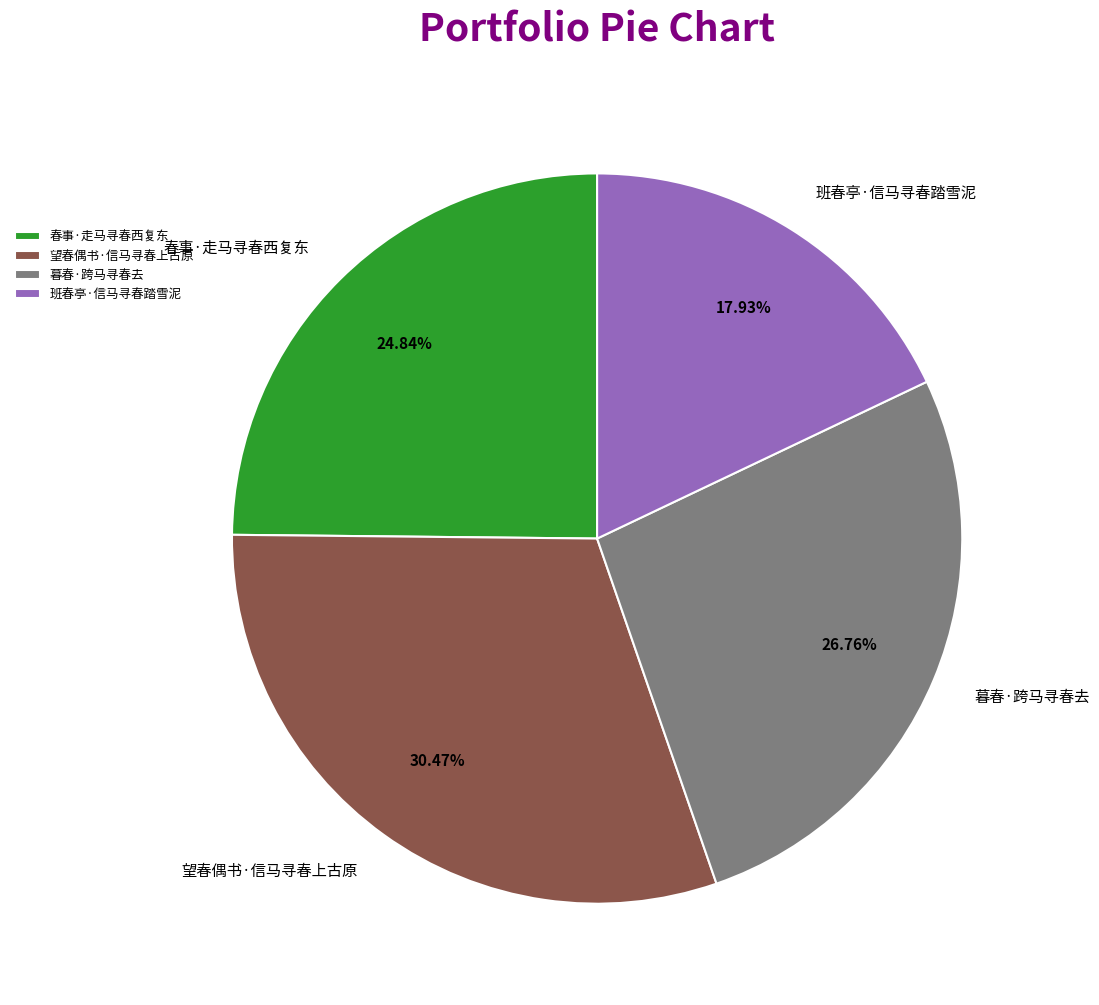

What portion of the pie excludes 班春亭·信马寻春踏雪泥?

82.1%